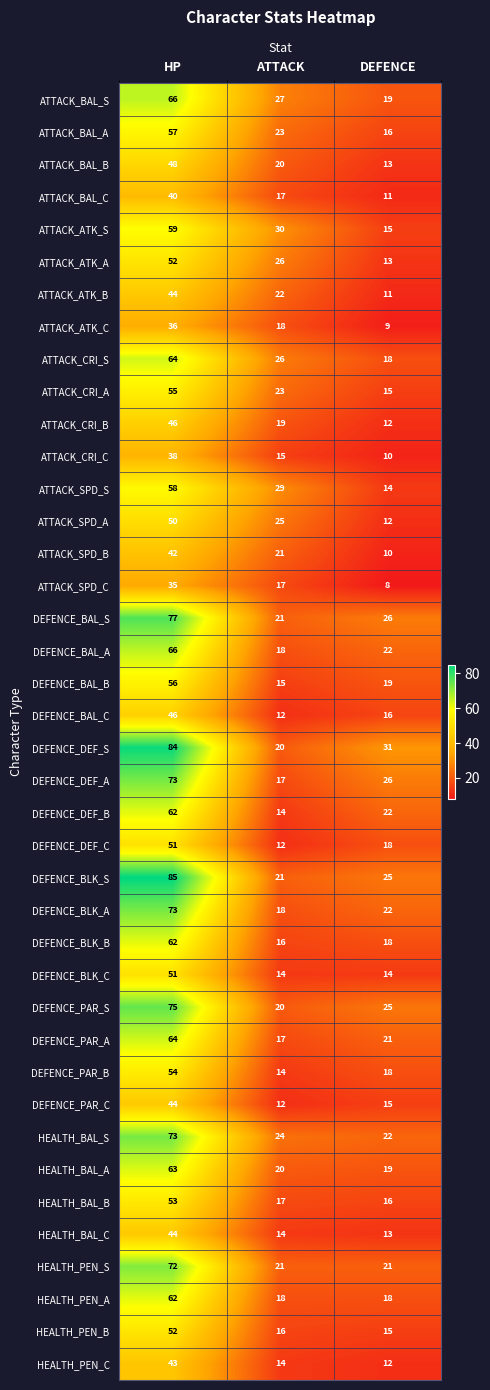

At which category is the sum across all series the highest?

HP